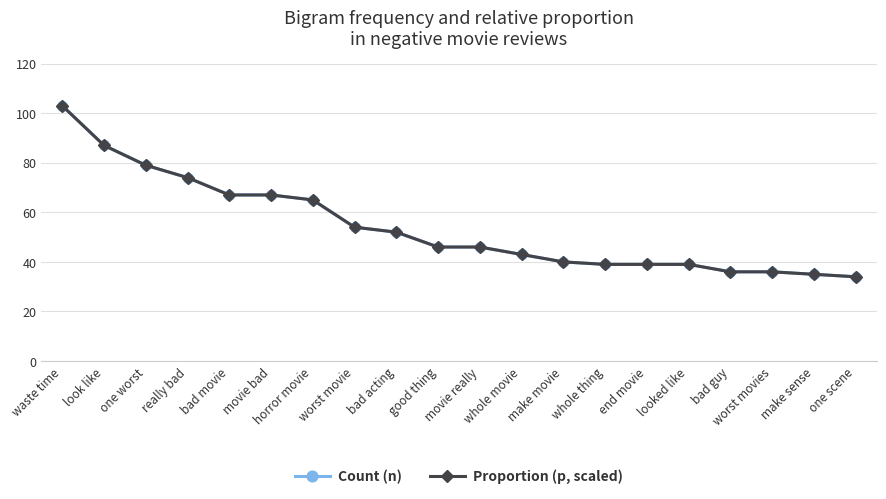

The Count (n) series shows 12.5 at bad guy. True or false?

False